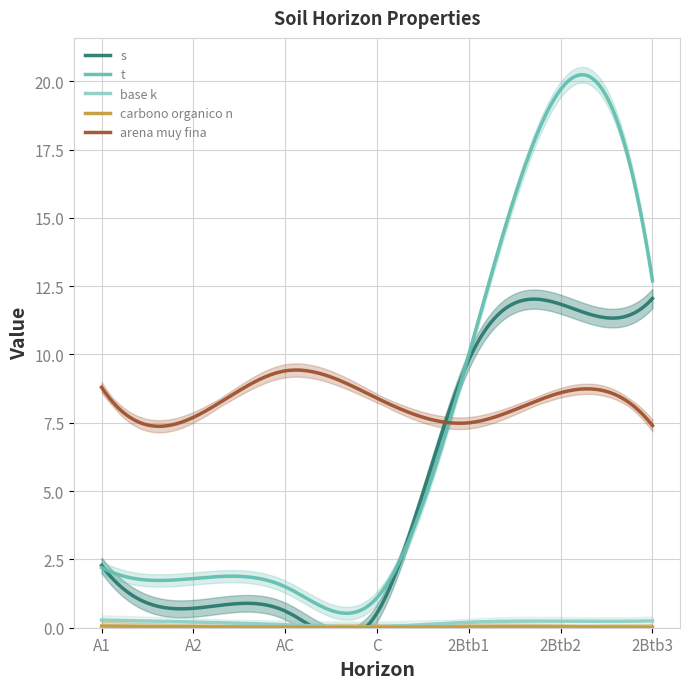

True or false: analitico_carbono_organico_n and analitico_base_k cross at least once.

False